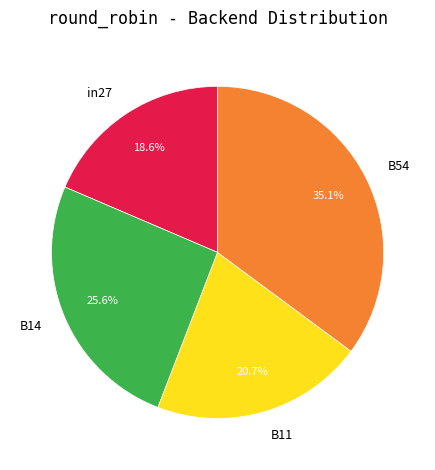

Count the number of slices in the pie.

4